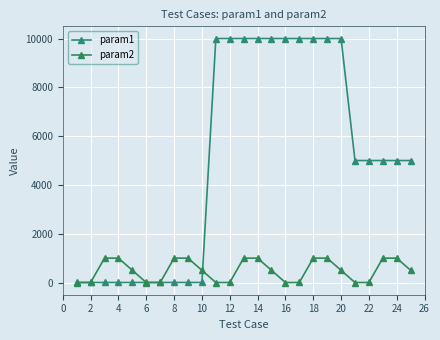

Does the chart display data point markers on the line(s)?

Yes